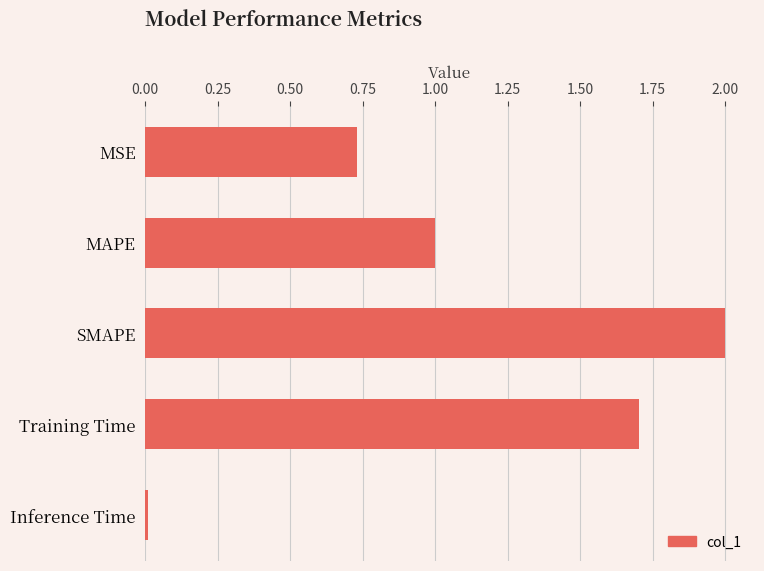

What is the label of the 5th bar from the top?

Inference Time